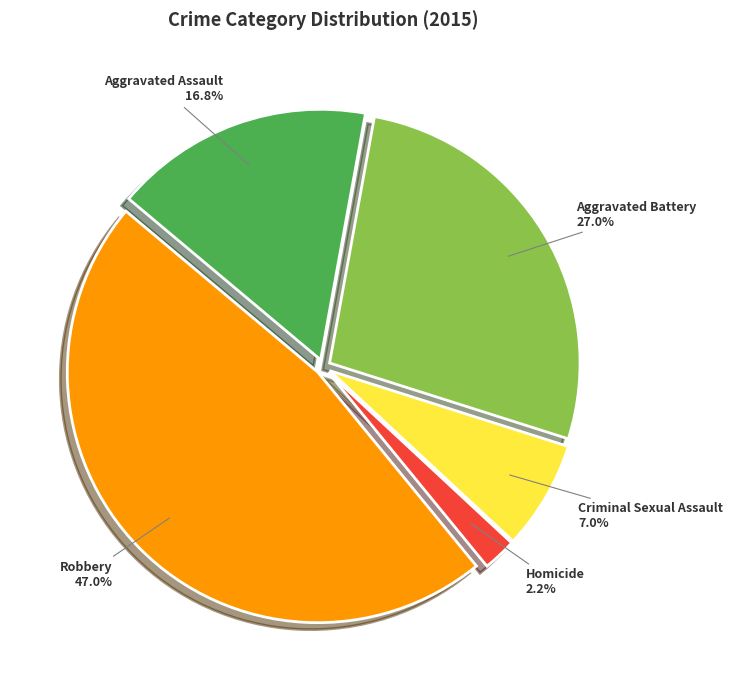

Which slice is the smallest?

Homicide